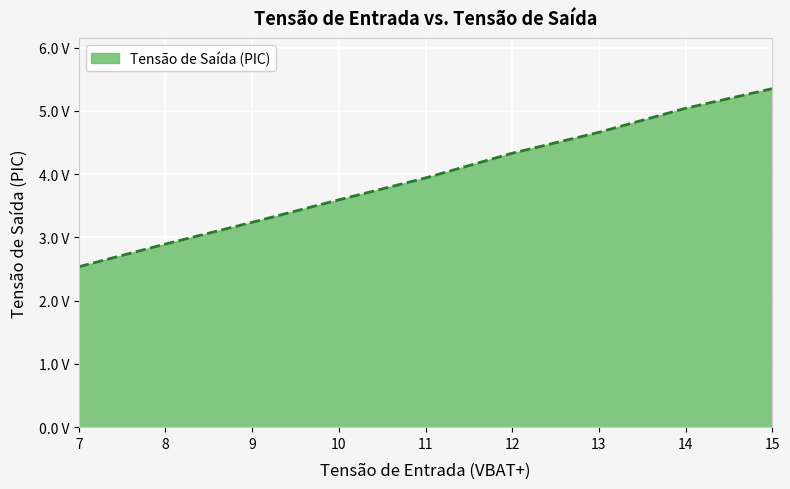

Rank the categories by value from lowest to highest.

7, 8, 9, 10, 11, 12, 13, 14, 15